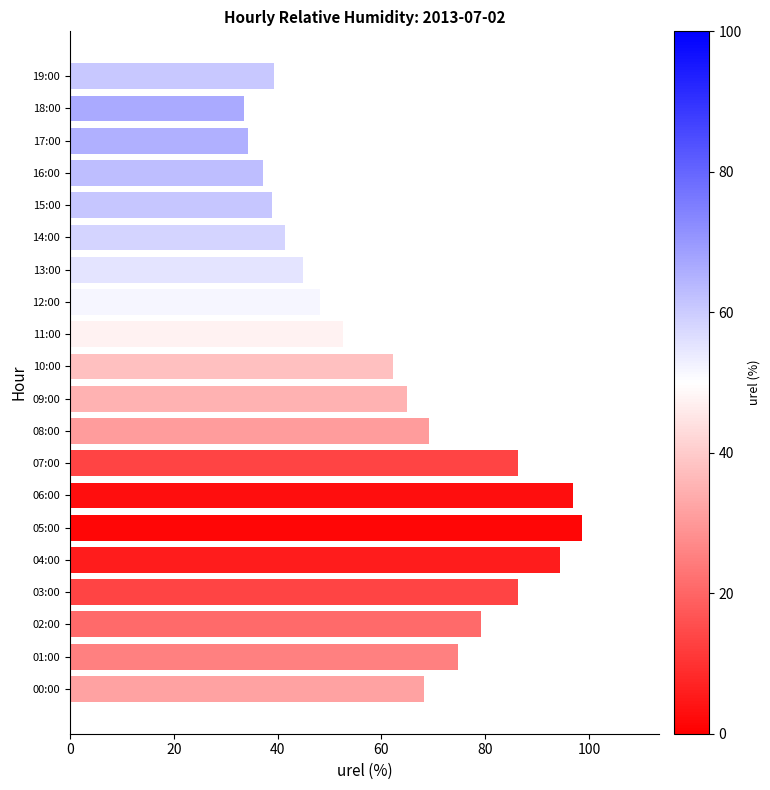

The chart shows a value of 44.9 at 13:00. True or false?

True